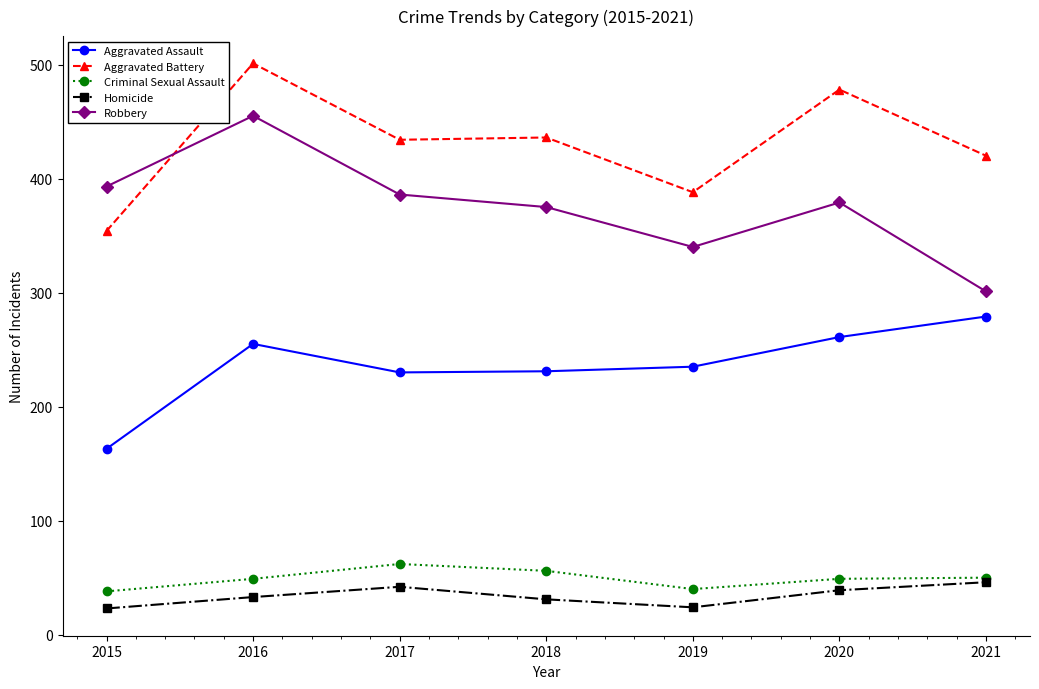

At which category is the sum across all series the highest?

2016